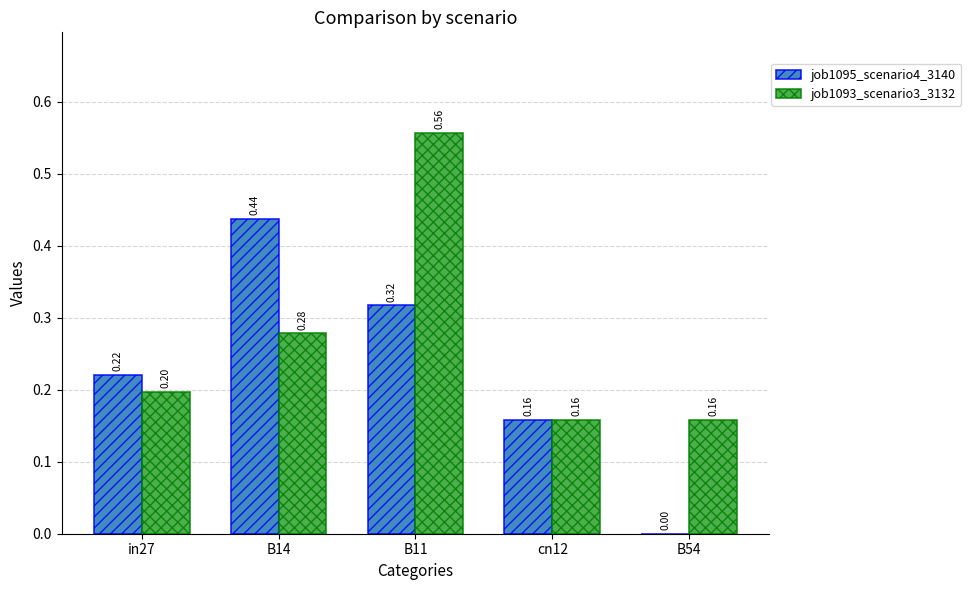

Is the value of job1093_scenario3_3132 at B54 greater than the value of job1095_scenario4_3140 at B54?

Yes